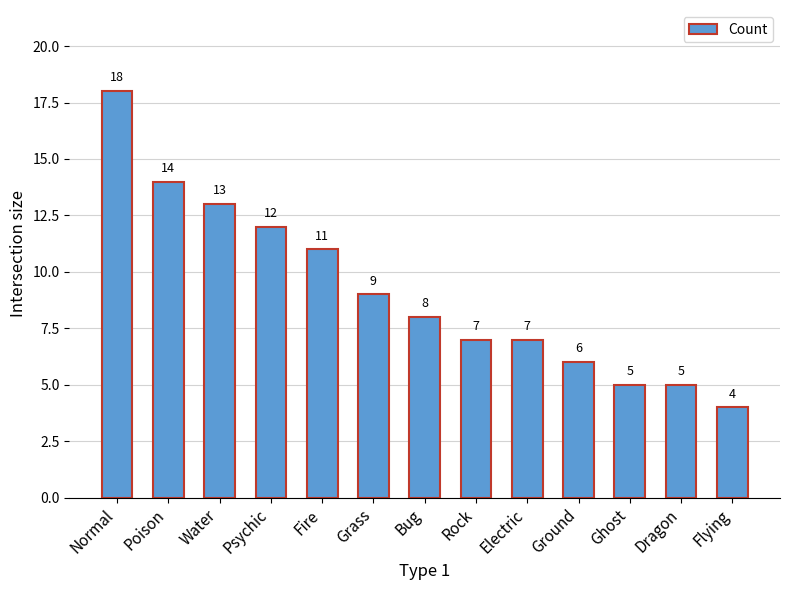

What is the sum of the values at Grass and Psychic?

21